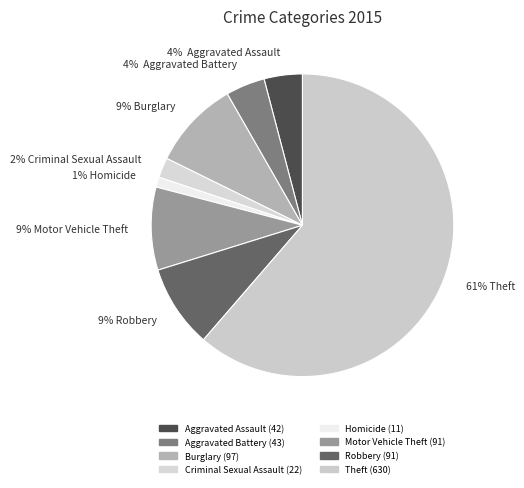

To the nearest percent, what is the combined percentage of Motor Vehicle Theft and Robbery?

18%